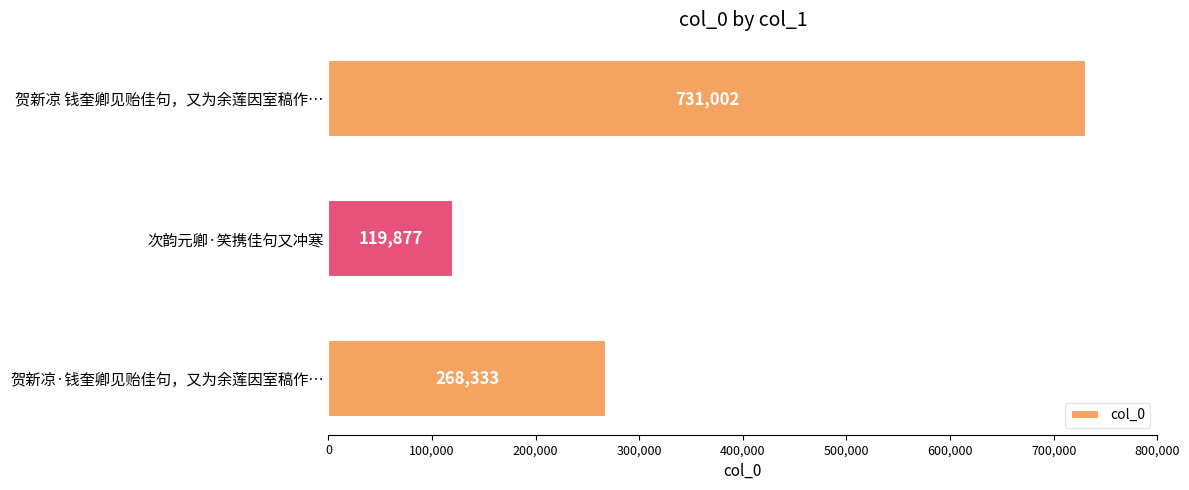

Reading bottom to top, list all the values displayed in this chart.

268333	119877	731002